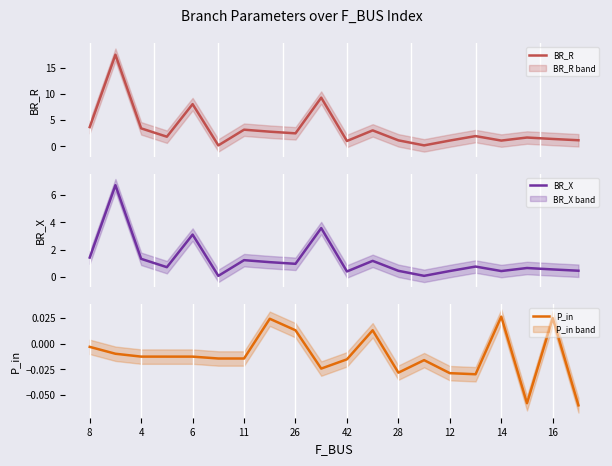

True or false: BR_X and P_in cross at least once.

False